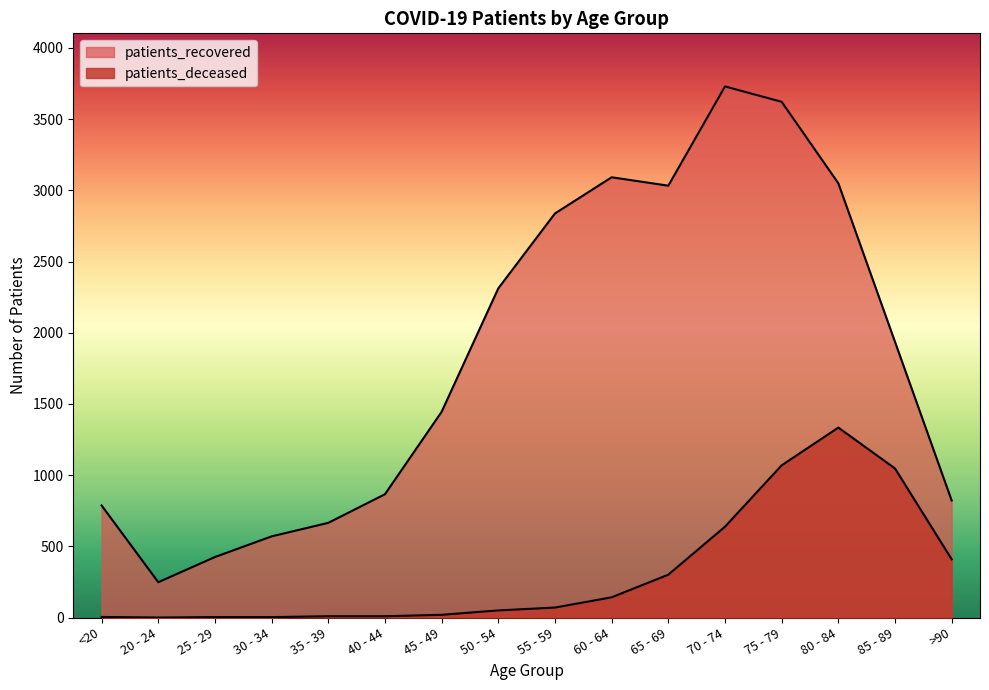

What is the label of the 6th point from the right?

65 - 69